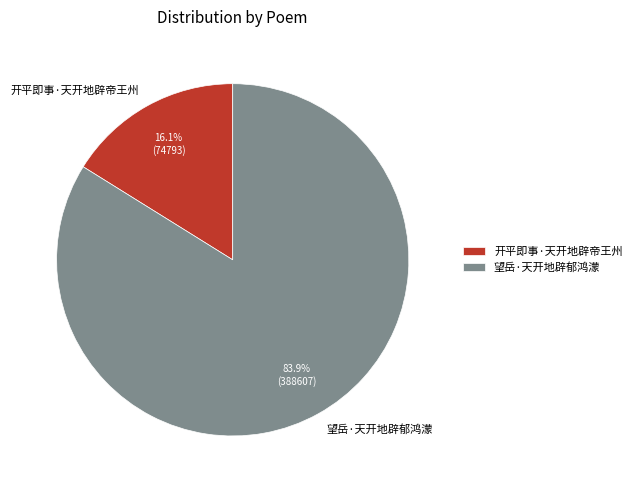

To the nearest percent, what portion does 开平即事·天开地辟帝王州 represent?

16%